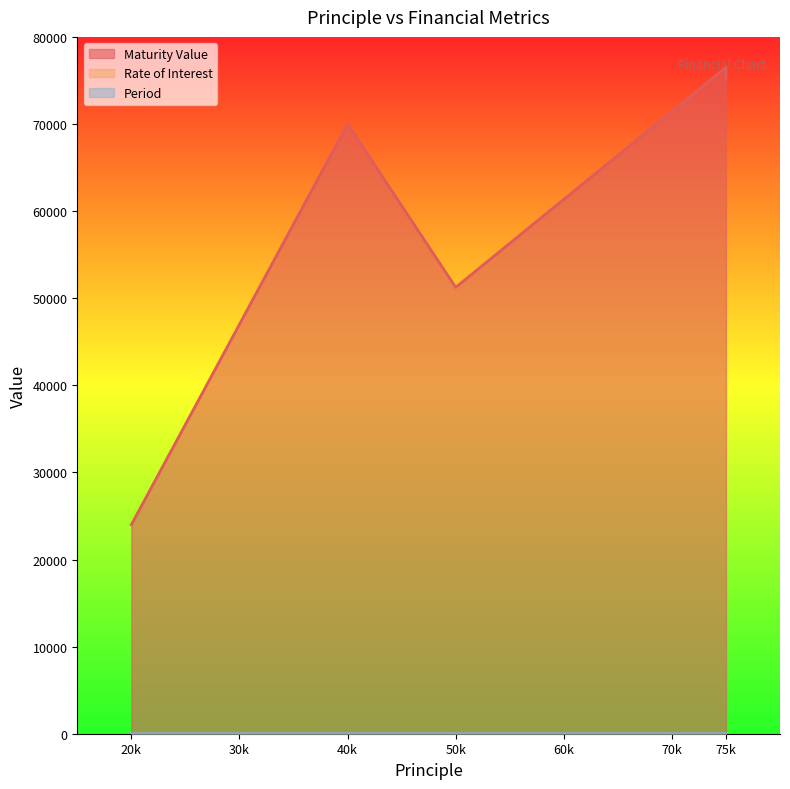

True or false: Period and Rate of Interest cross at least once.

False